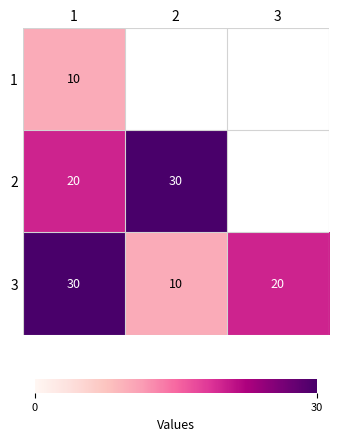

At which label is 3 closest to 20?

3